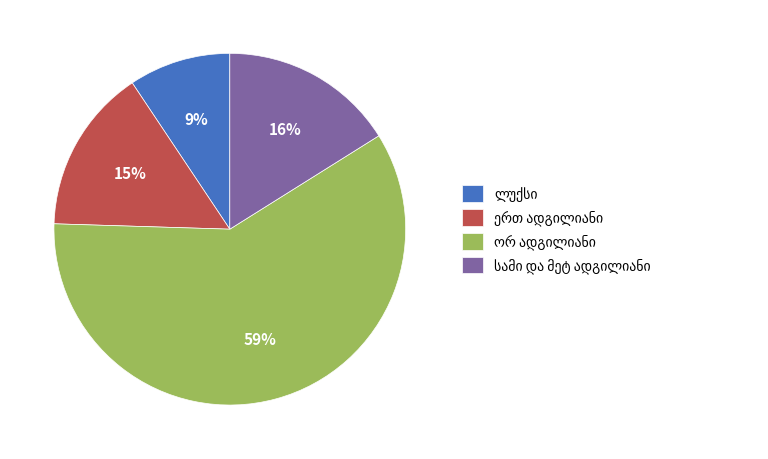

To the nearest percent, what is the average slice percentage?

25%